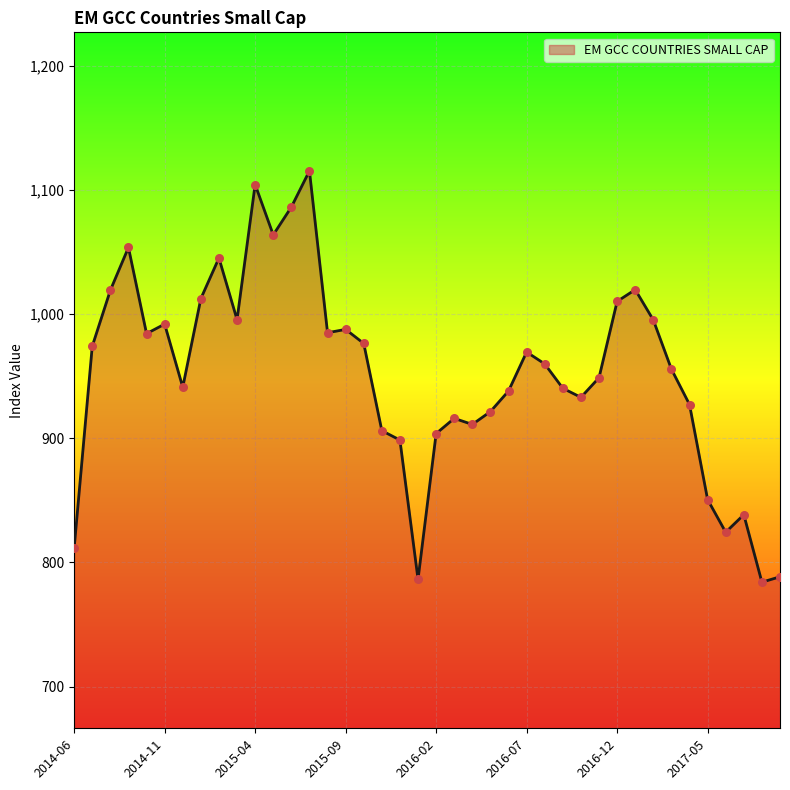

What is the greatest value displayed?

1115.2